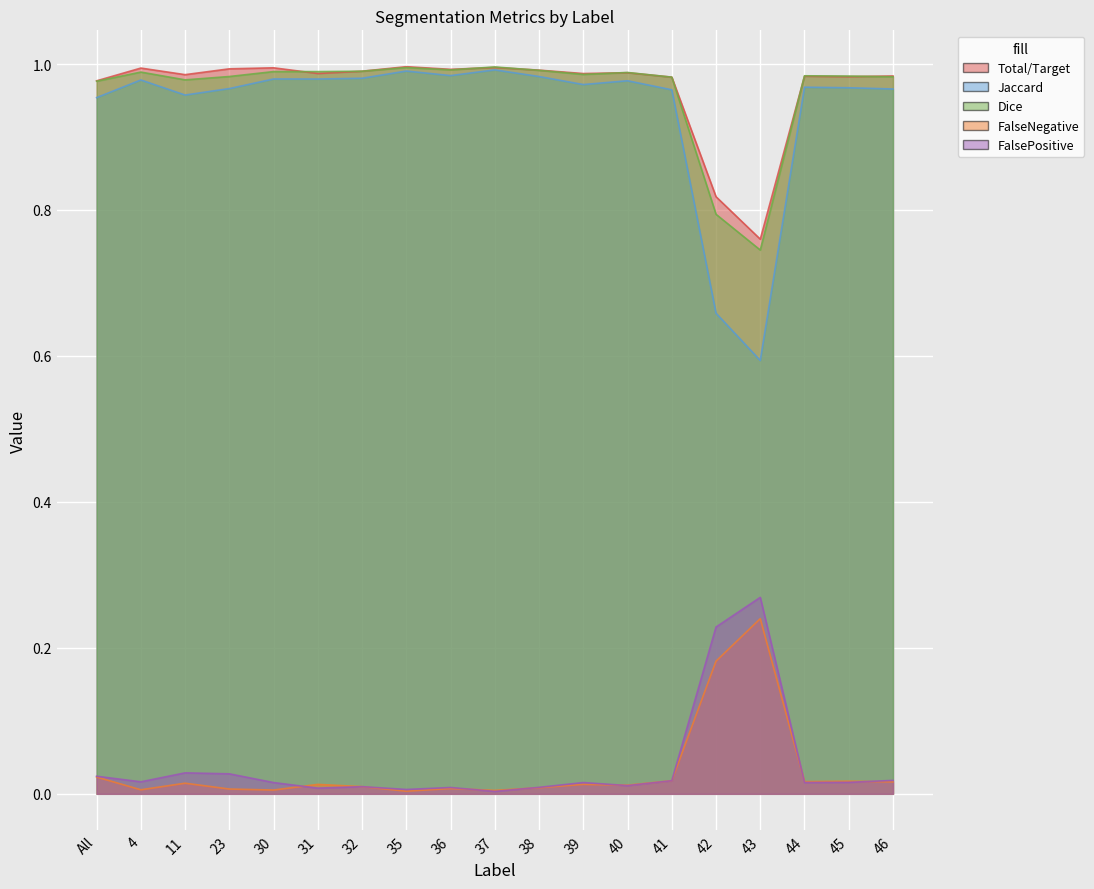

What is the average value of the Jaccard series?

0.9